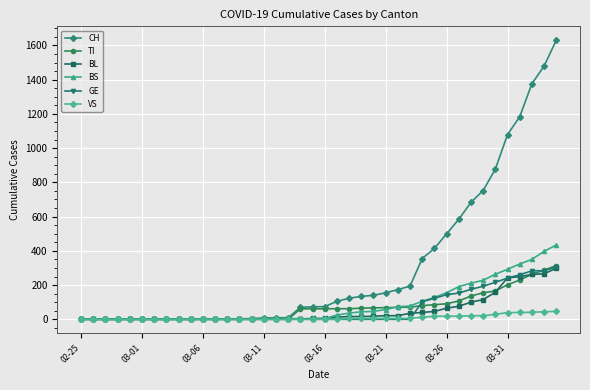

Which series has the largest total across all categories?

CH